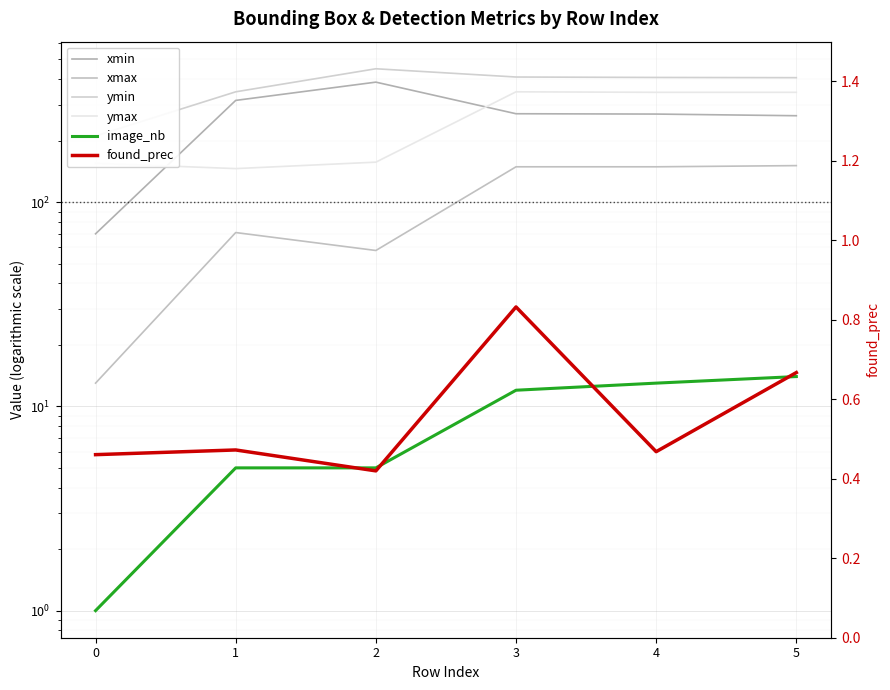

Where does the ymin series first go above 408?

2